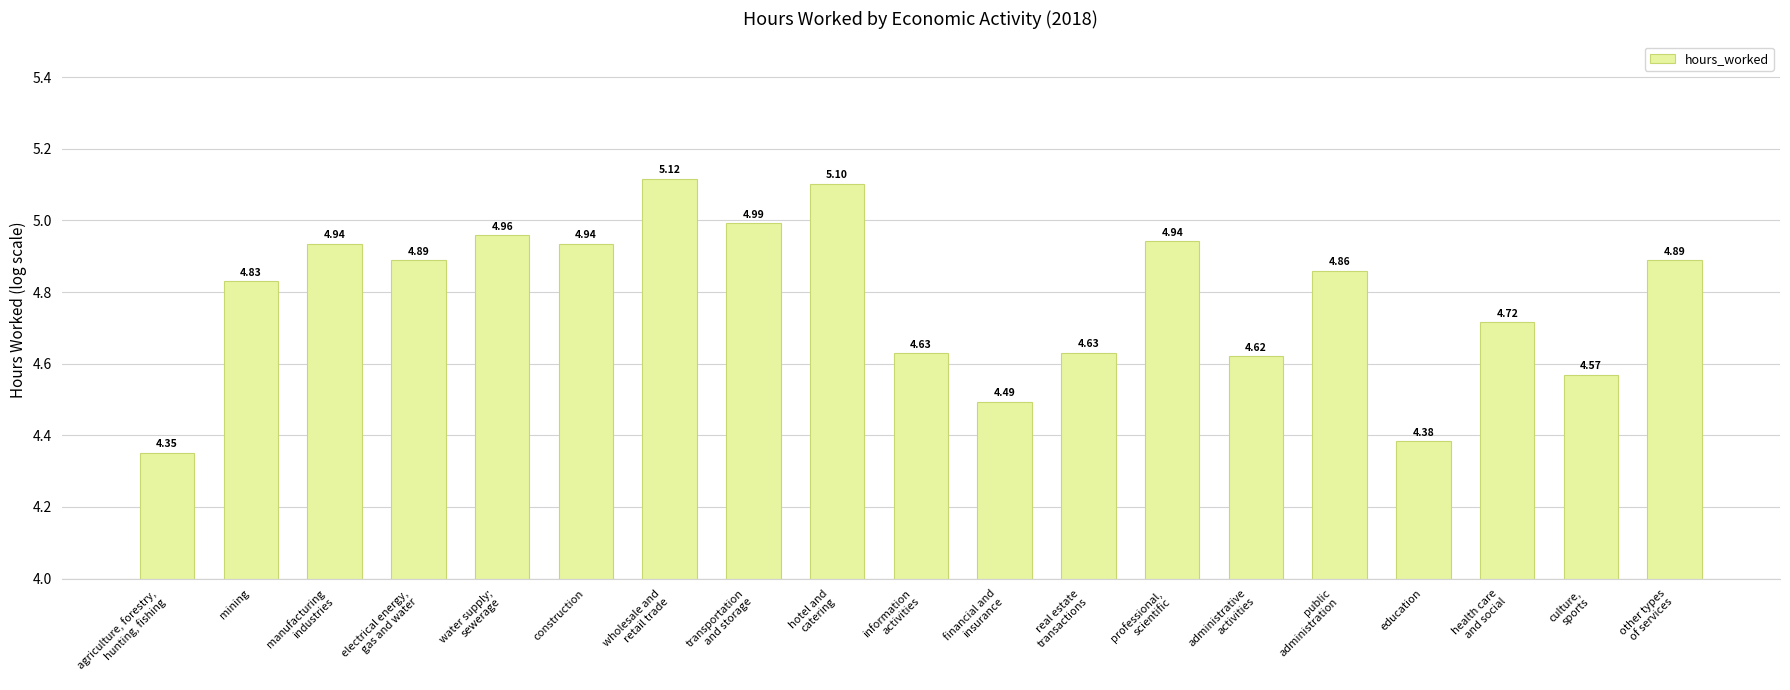

Is it true that the value at financial and
insurance is 6.0?

False